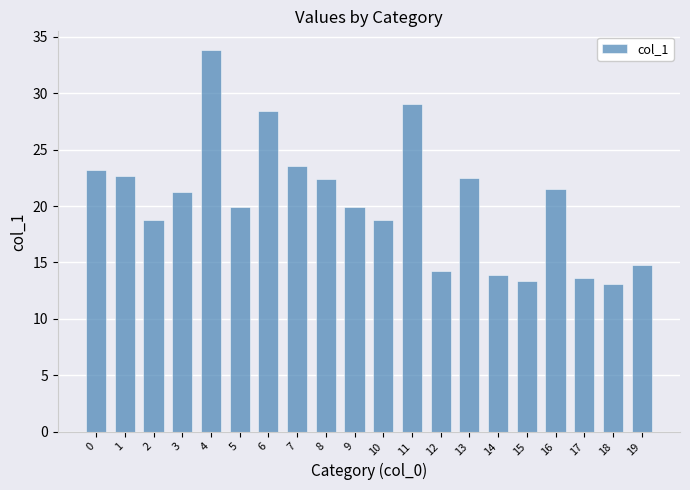

What is the difference between the values at 8 and 14?

8.6